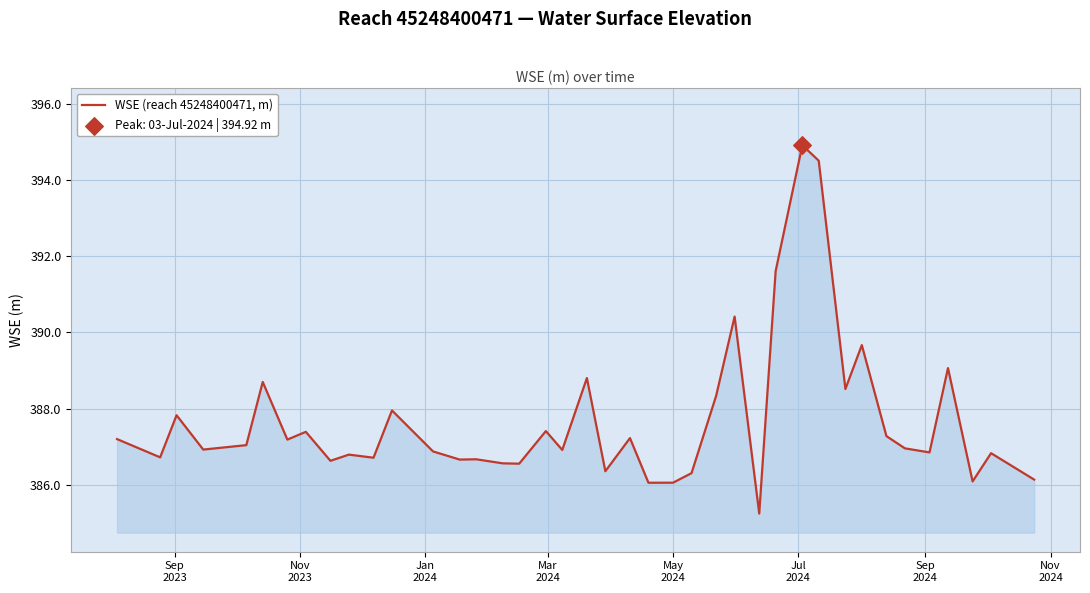

What is the maximum value shown in the chart?

394.9